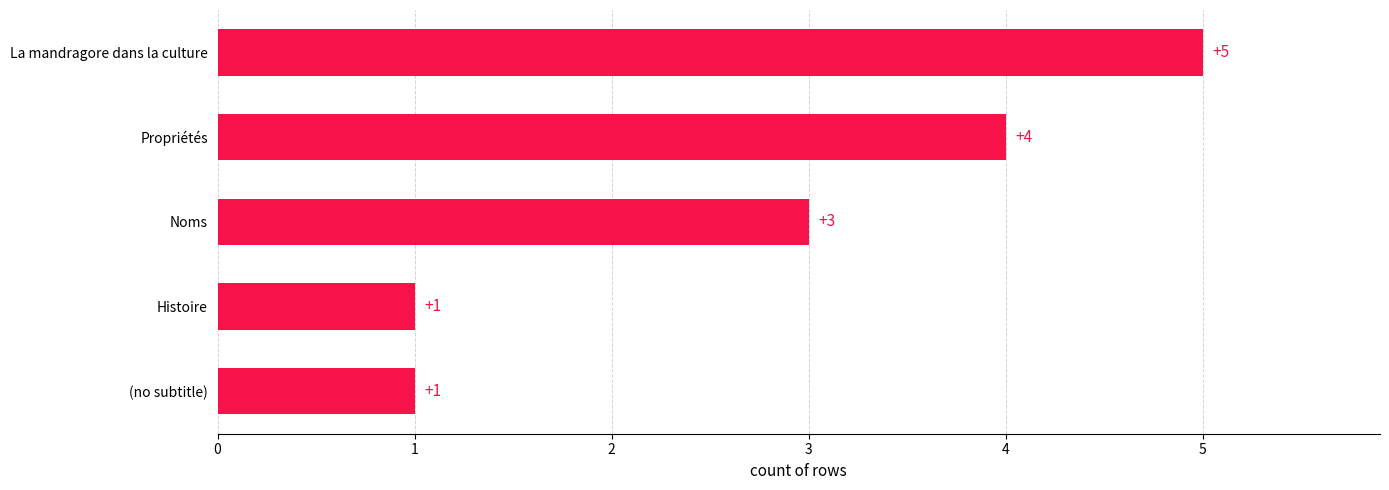

What is the change in value from La mandragore dans la culture to Histoire?

-4